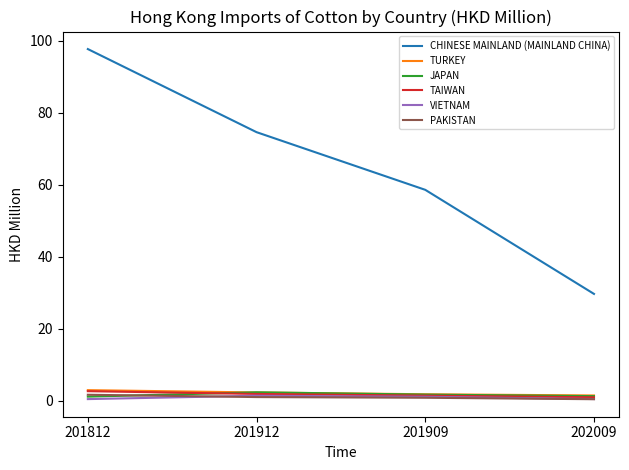

Which category has the highest value across all series?

201812